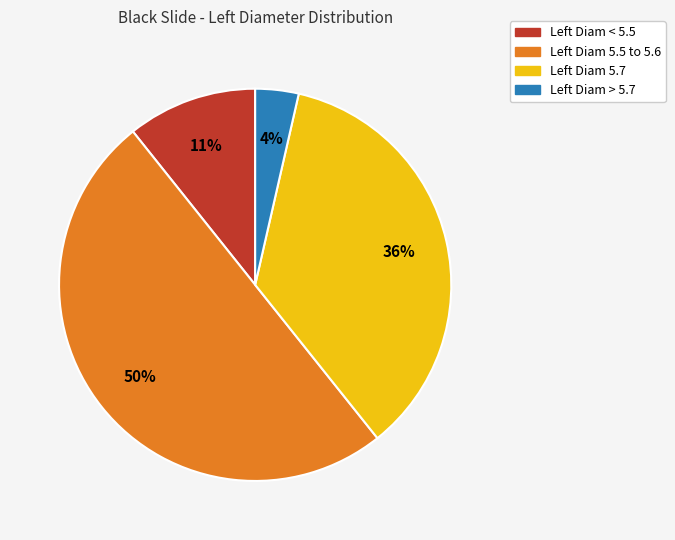

To the nearest percent, what is the average slice percentage?

25%